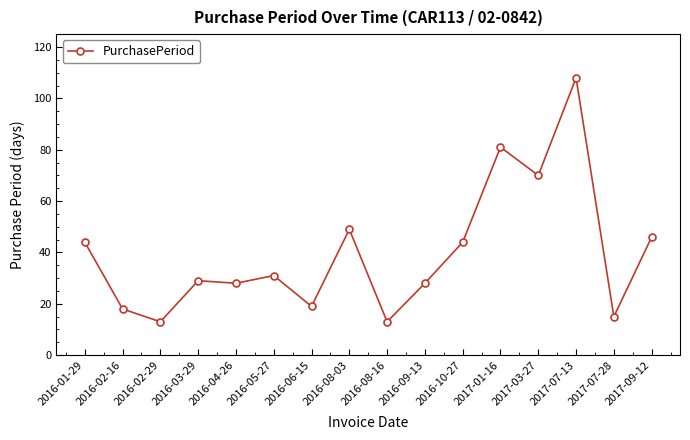

How many categories are shown in the chart?

16